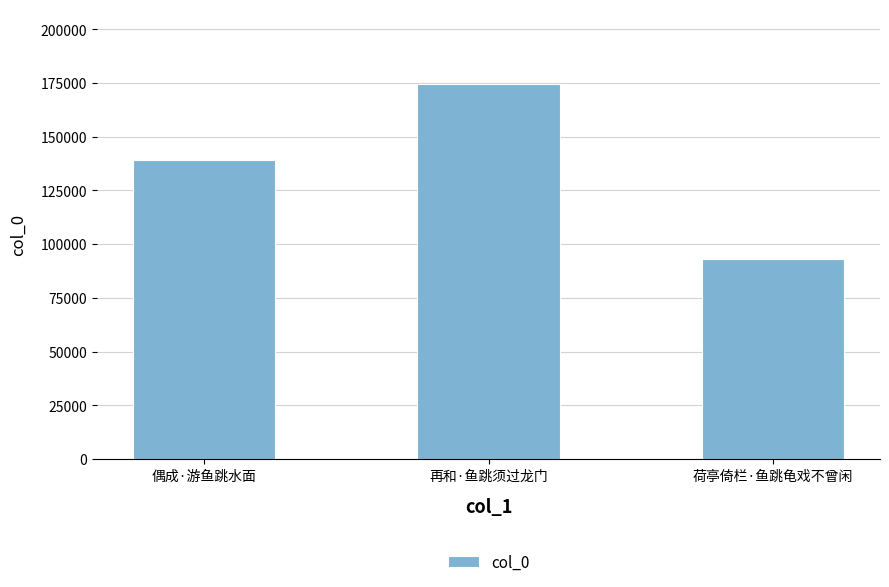

What is the minimum value shown in the chart?

93193